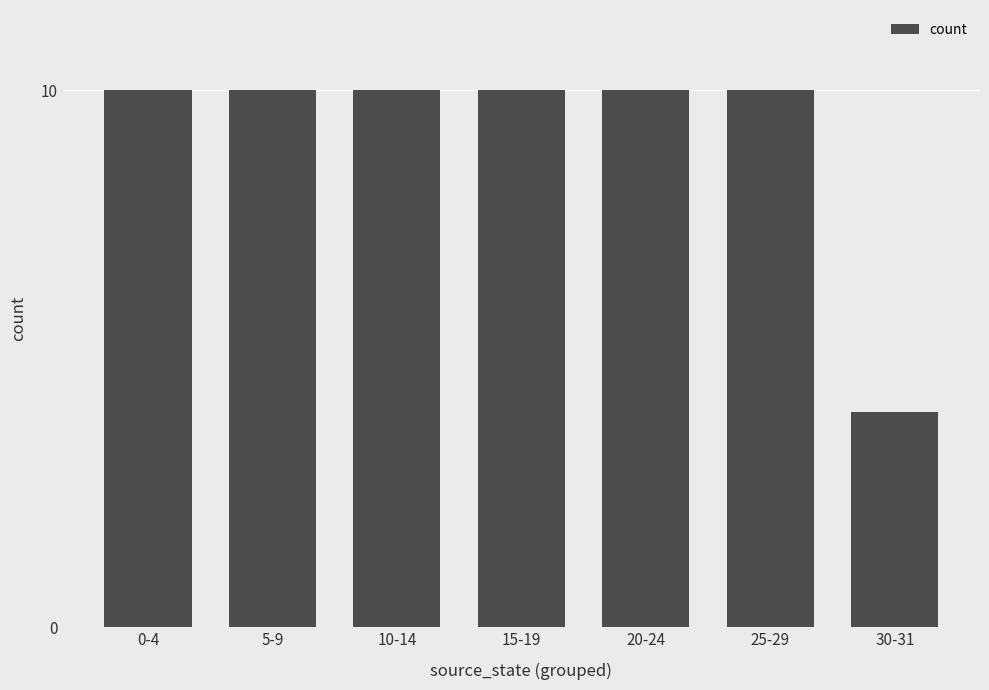

The chart shows a value of 10 at 25-29. True or false?

True